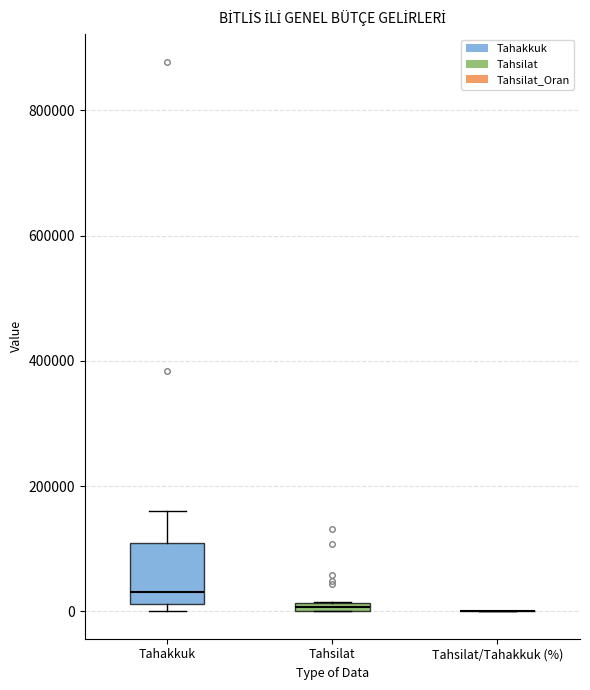

Where is the upper edge of the box for Tahakkuk on the y-axis? The values are not printed on the chart, so give them approximately, as read against the axis.

100000